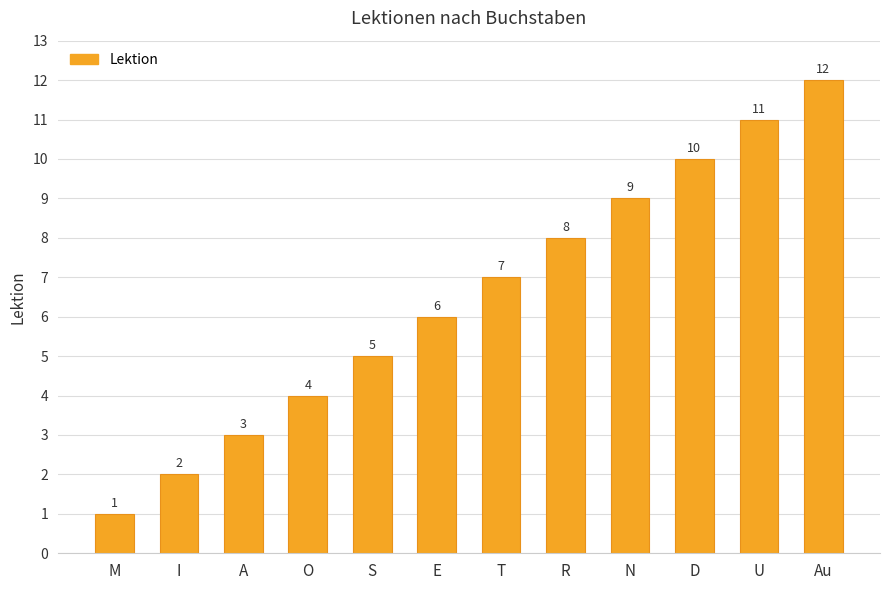

Reading left to right, what are all the values shown in this chart?

M=1	I=2	A=3	O=4	S=5	E=6	T=7	R=8	N=9	D=10	U=11	Au=12